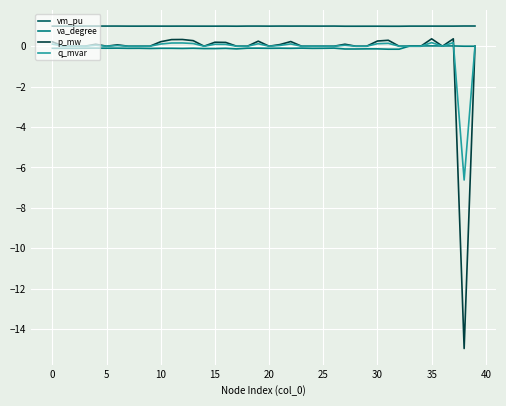

True or false: va_degree and vm_pu intersect in this chart.

False